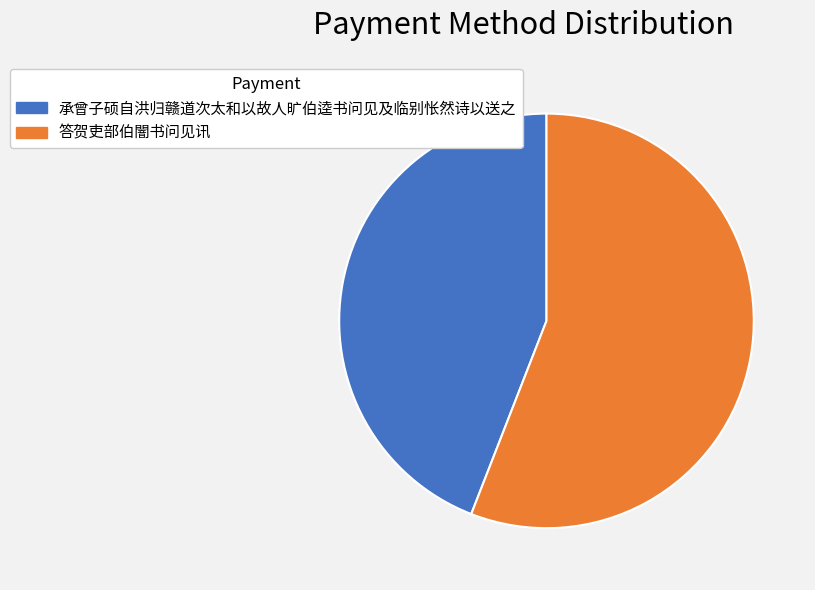

Approximately how many times larger is the value at 承曾子硕自洪归赣道次太和以故人旷伯逵书问见及临别怅然诗以送之 compared to 答贺吏部伯闇书问见讯?

0.8